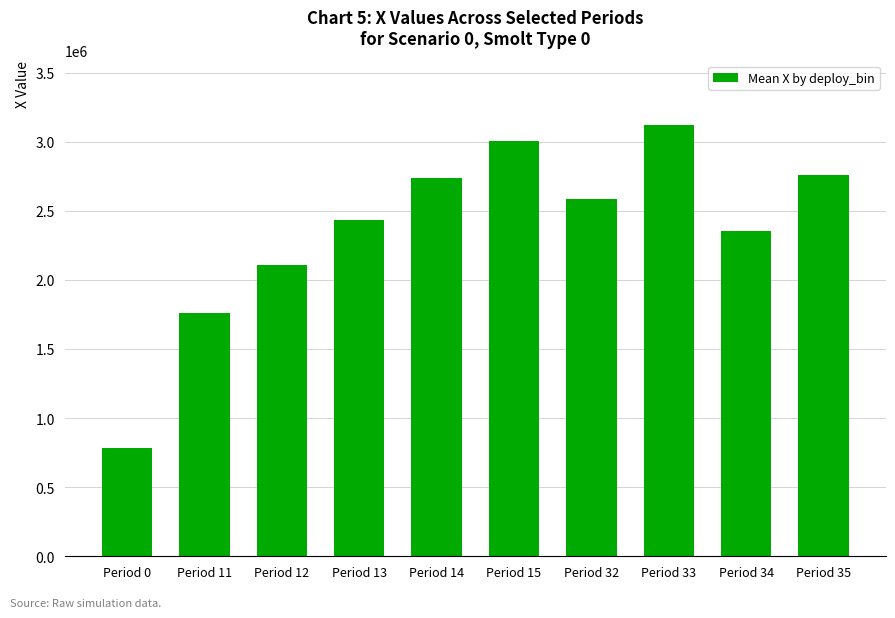

The chart shows a value of 667517.7 at Period 12. True or false?

False